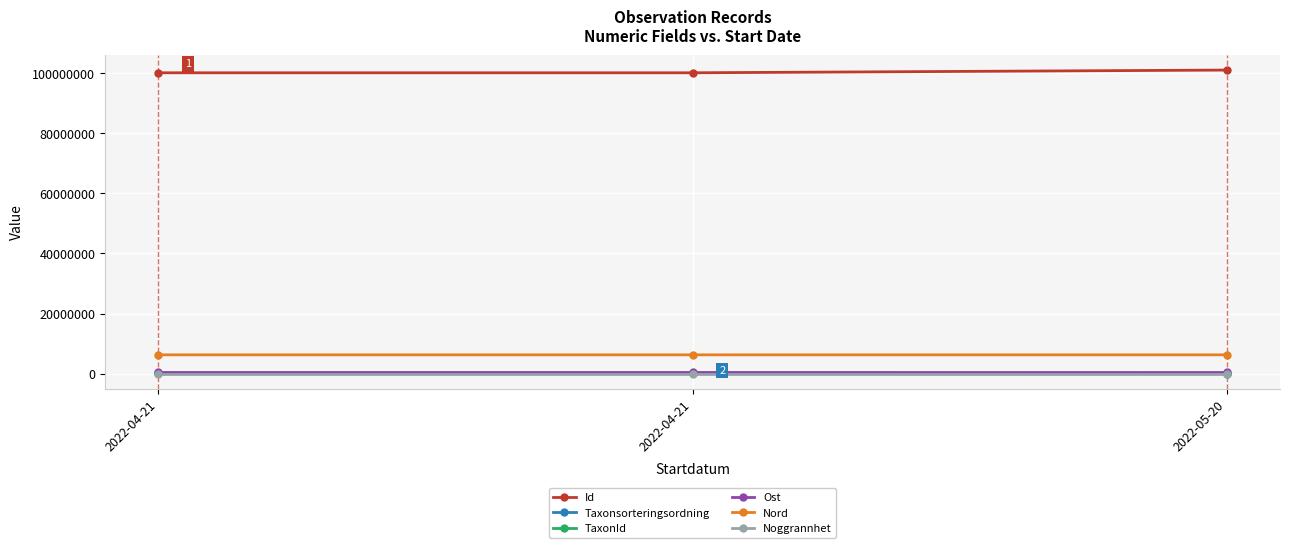

Count the number of categories in the chart.

3